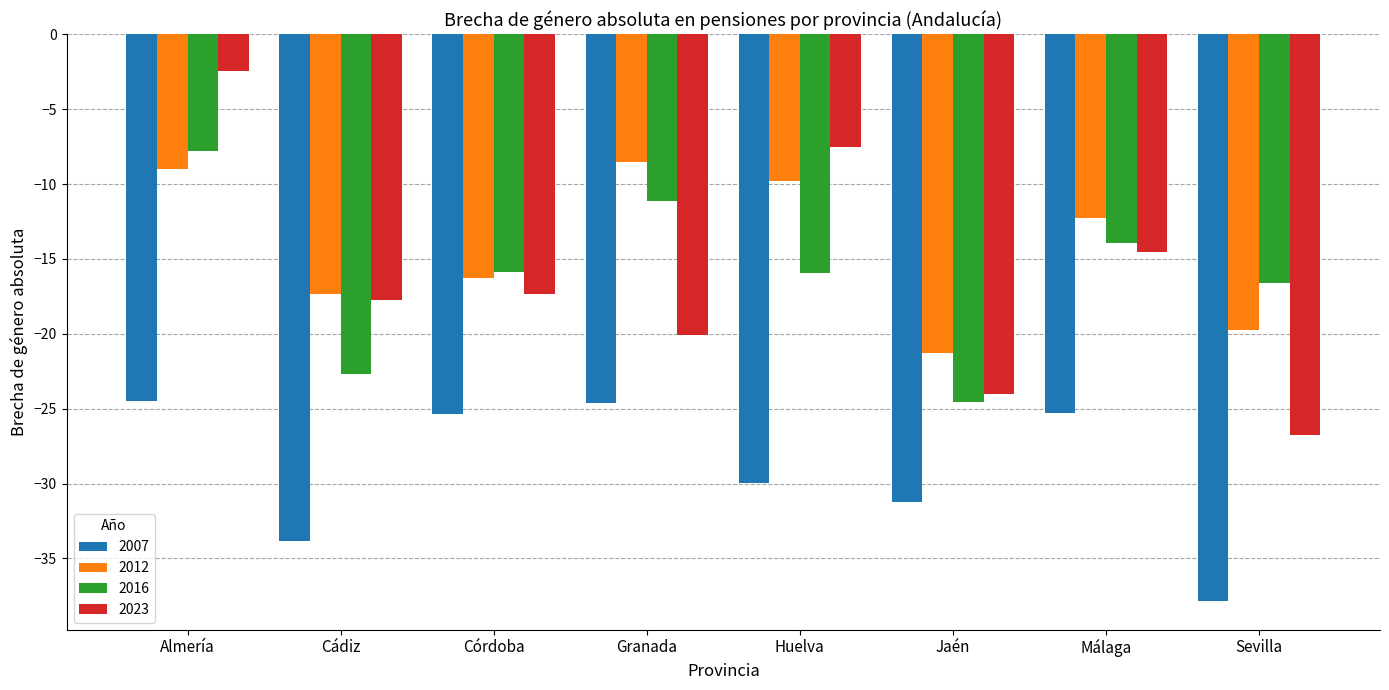

How many data points in 2016 are above -15?

3